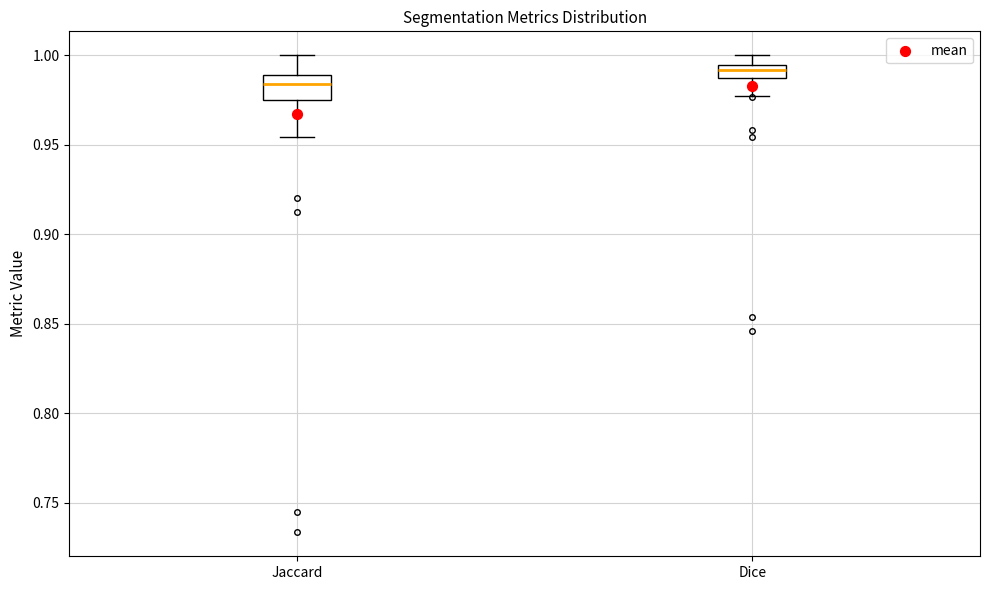

Where is the lower edge of the box for Dice on the y-axis? The values are not printed on the chart, so give them approximately, as read against the axis.

0.985